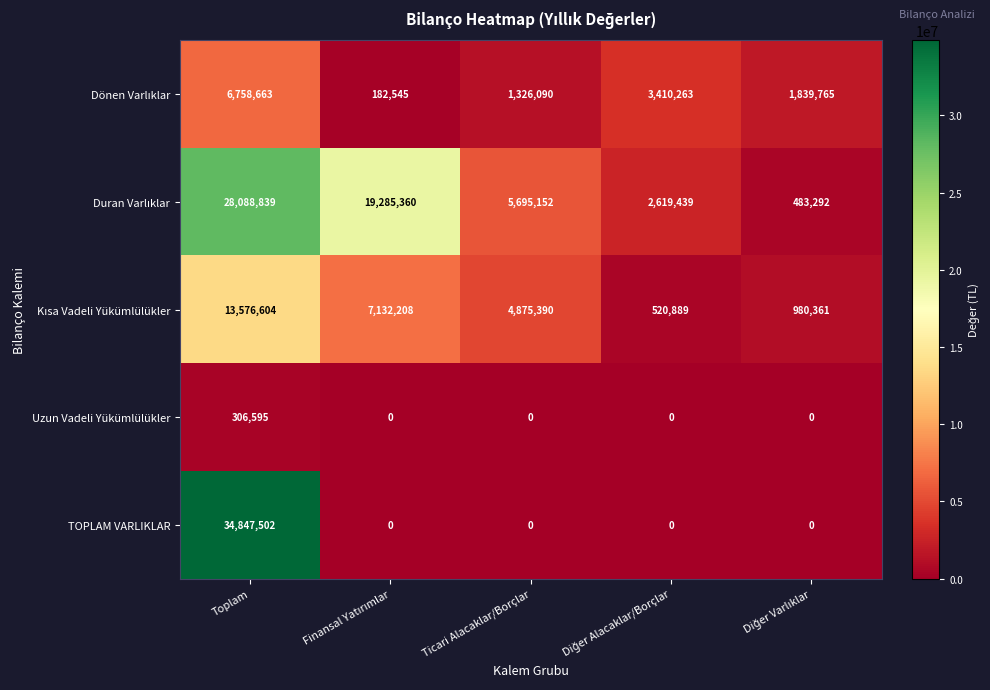

Which series has the widest spread of values?

TOPLAM VARLIKLAR